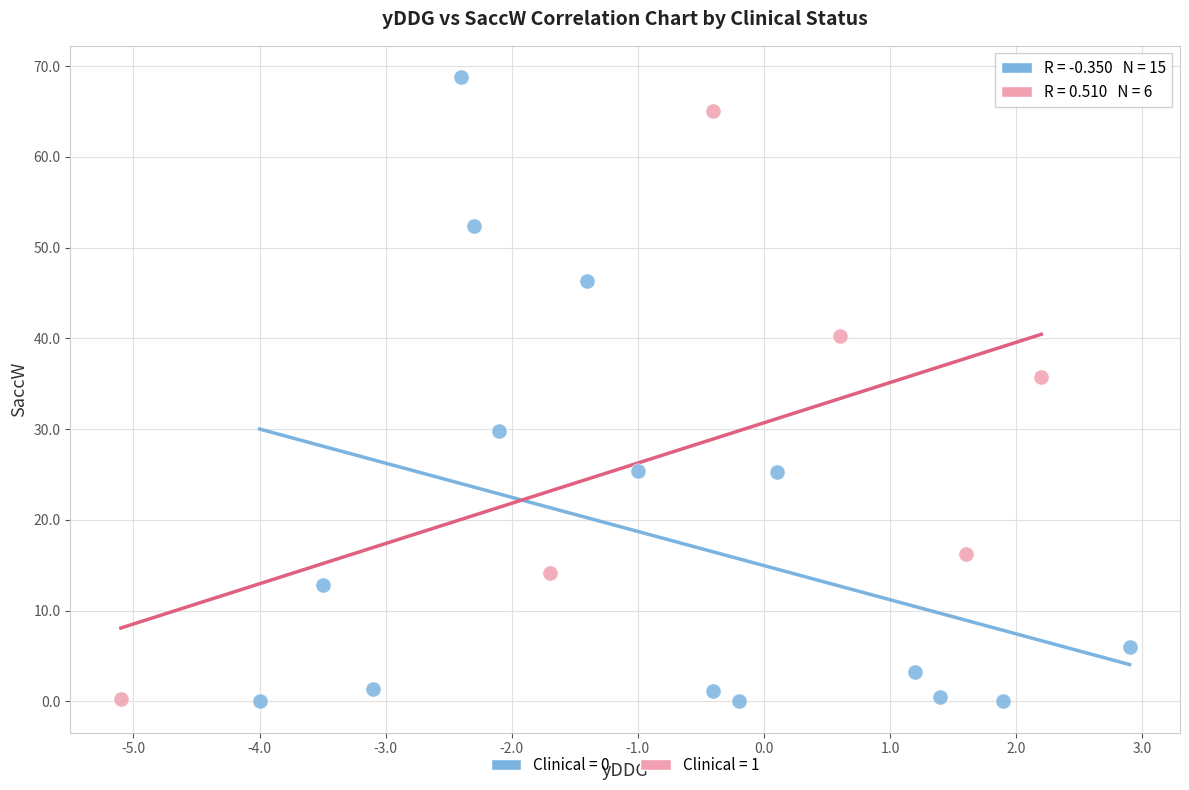

Which series contains the highest Y value?

Clinical = 0